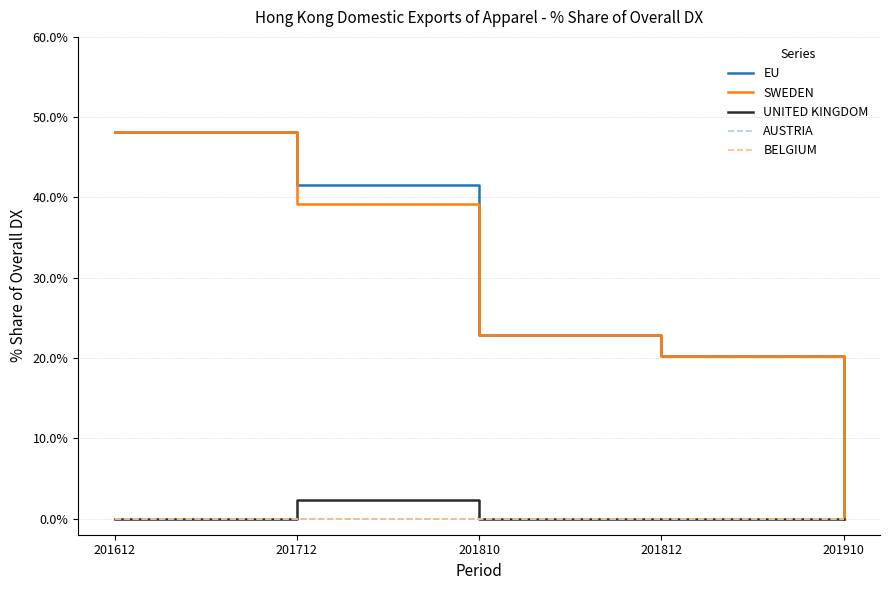

True or false: SWEDEN and UNITED KINGDOM intersect in this chart.

False